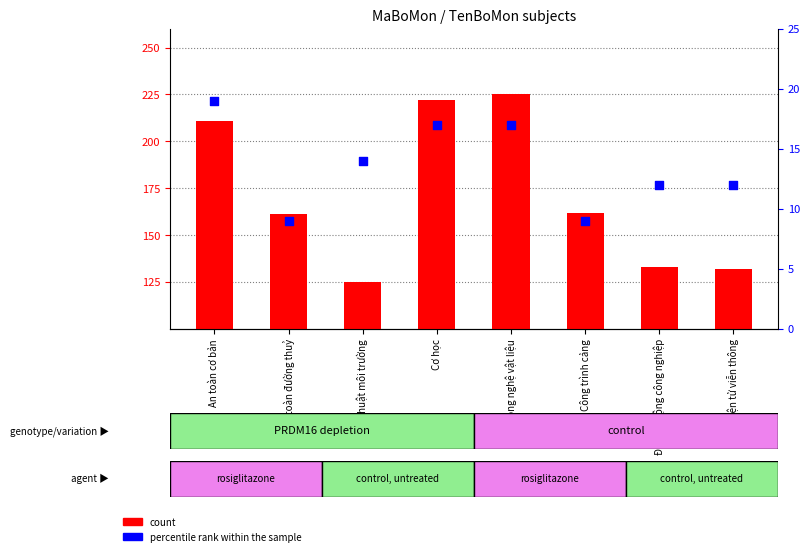

Which series has the largest total across all categories?

count